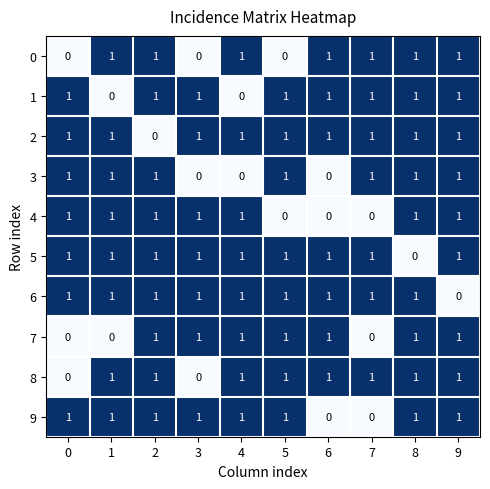

What is the total value across all series at 9?

9